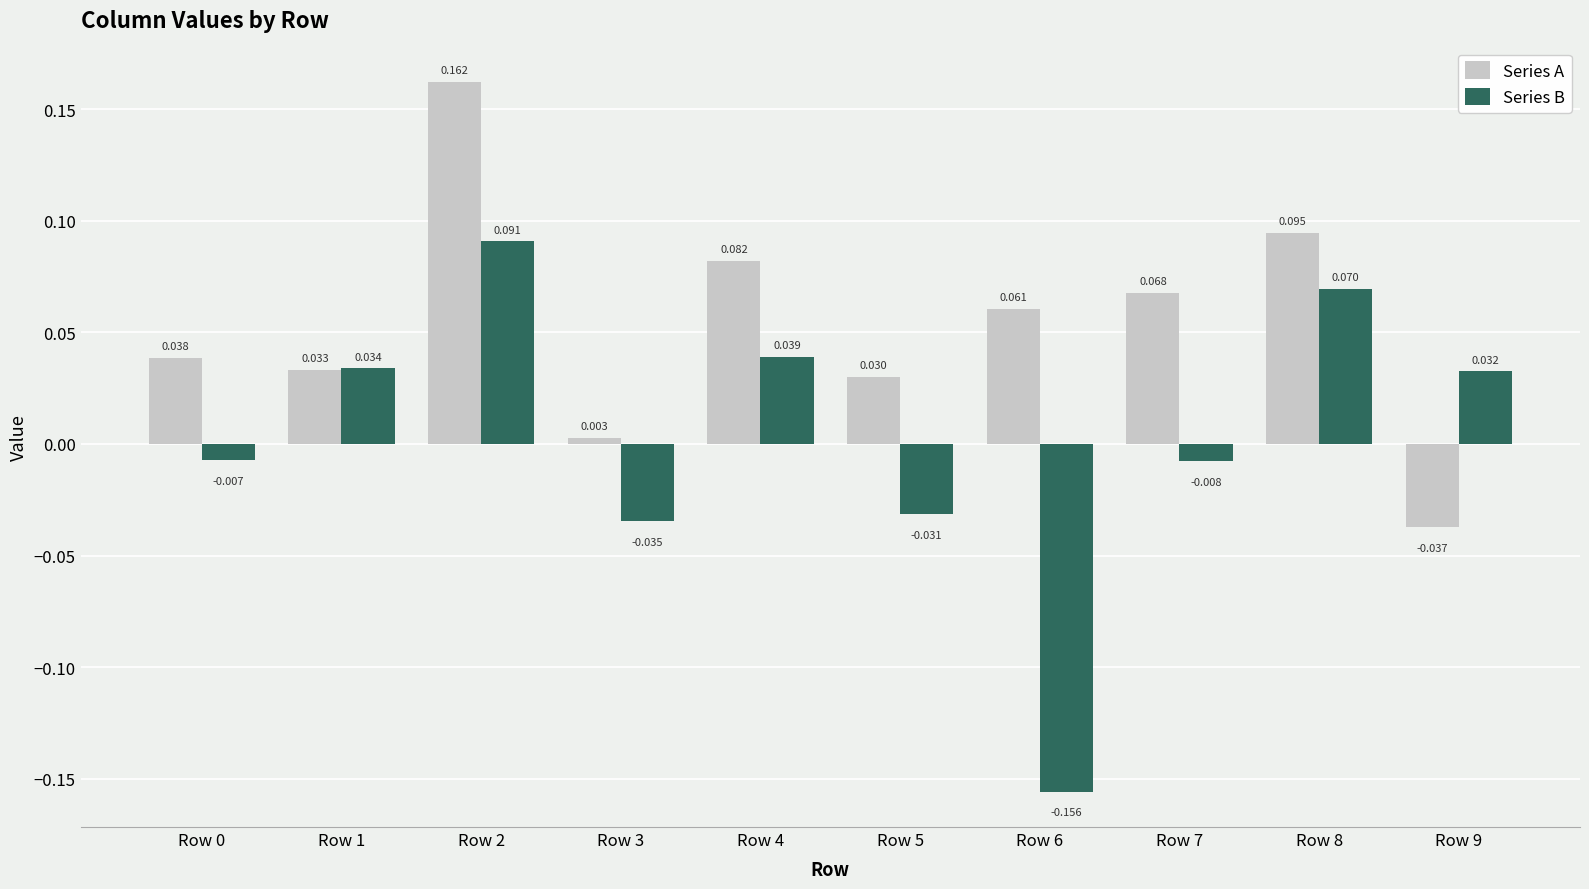

Which series has the largest total across all categories?

Series A